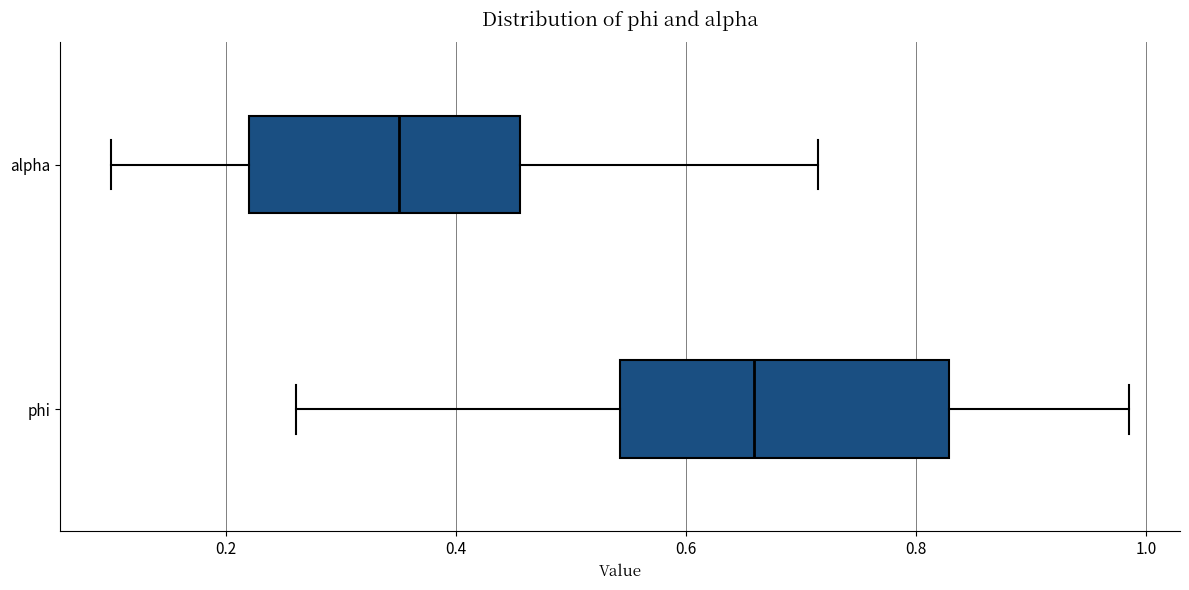

Which box is the widest, from its left edge to its right edge?

phi